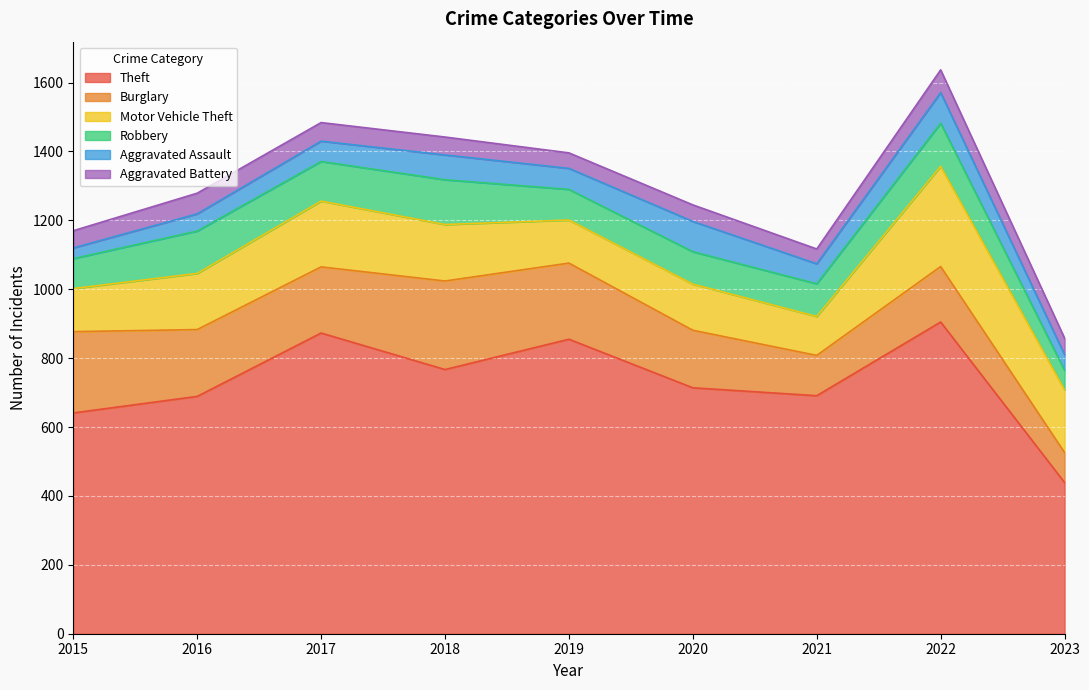

True or false: Theft and Burglary cross at least once.

False